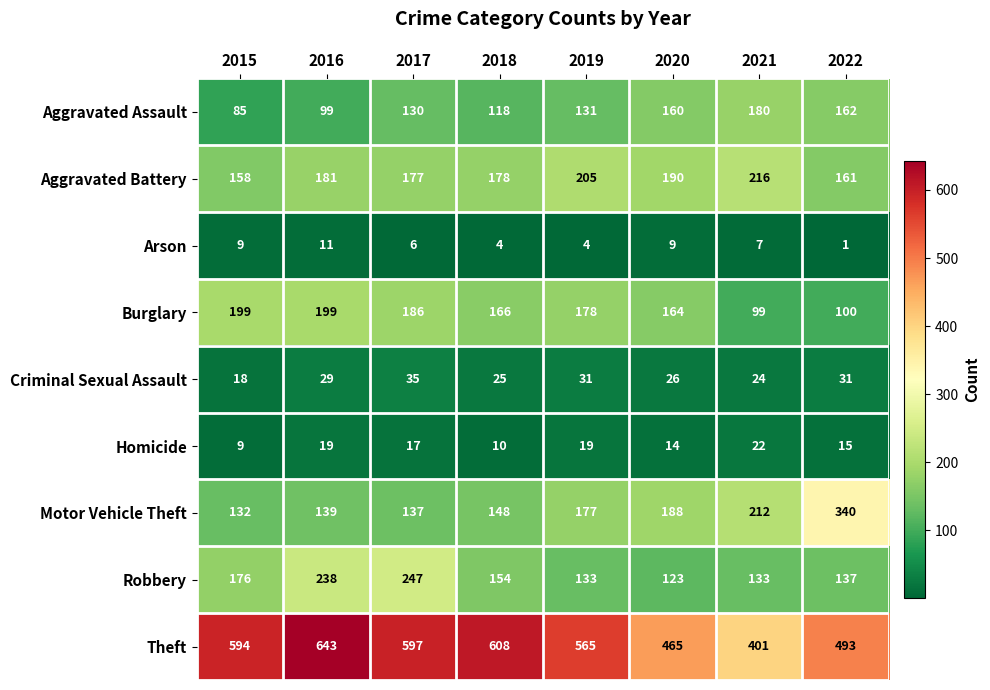

At how many categories does at least one series exceed 113?

8